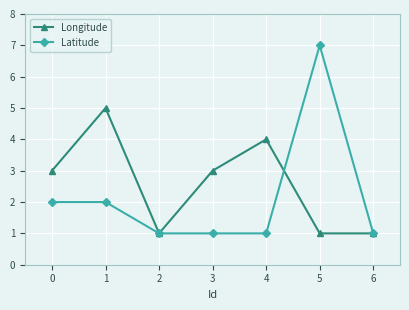

What is the difference between the second highest and minimum values in the Longitude series?

3